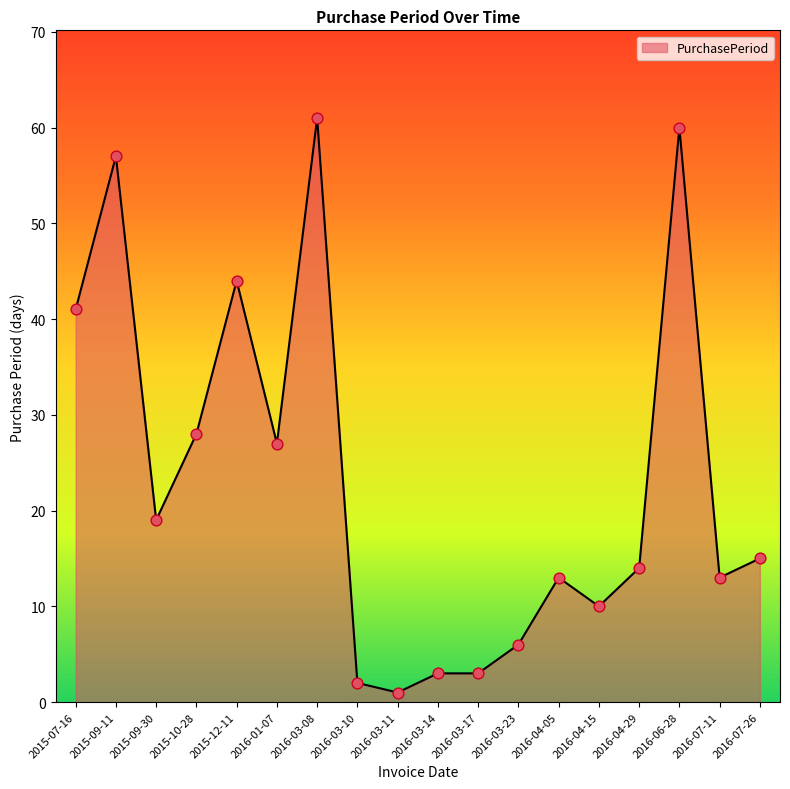

What is the change in value from 2015-07-16 to 2016-04-05?

-28